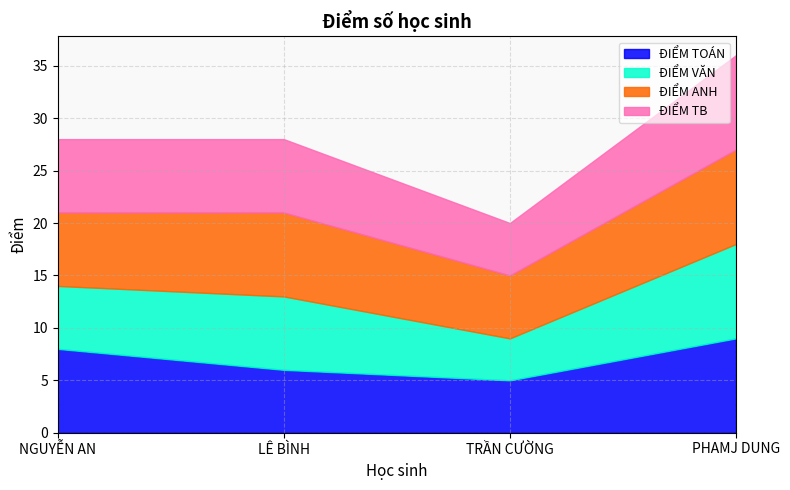

At which label is ĐIỂM TOÁN closest to 7?

NGUYỄN AN